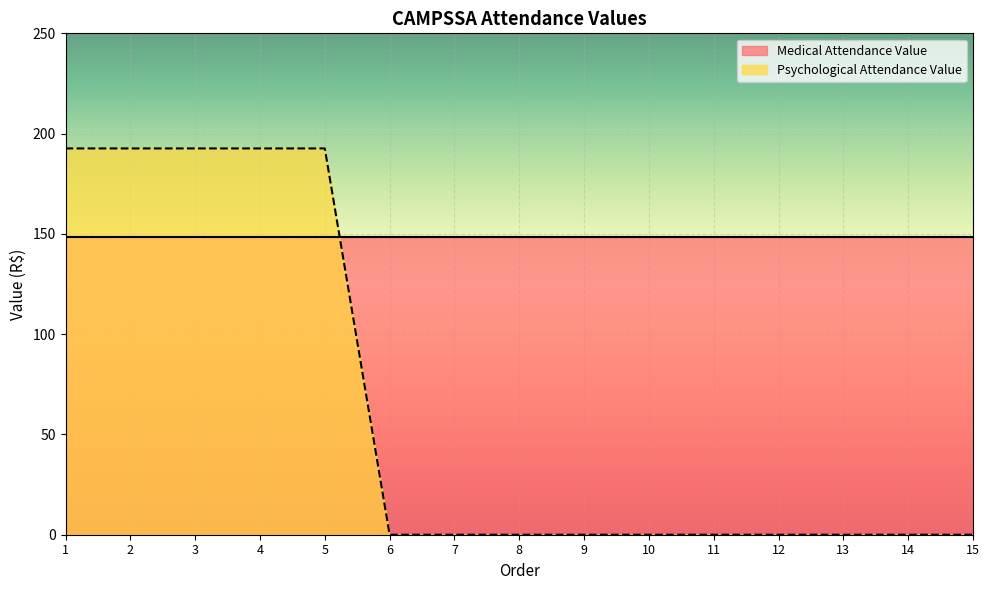

Reading left to right, extract all data points from this chart.

1=192.6	2=192.6	3=192.6	4=192.6	5=192.6	6=0.0	7=0.0	8=0.0	9=0.0	10=0.0	11=0.0	12=0.0	13=0.0	14=0.0	15=0.0